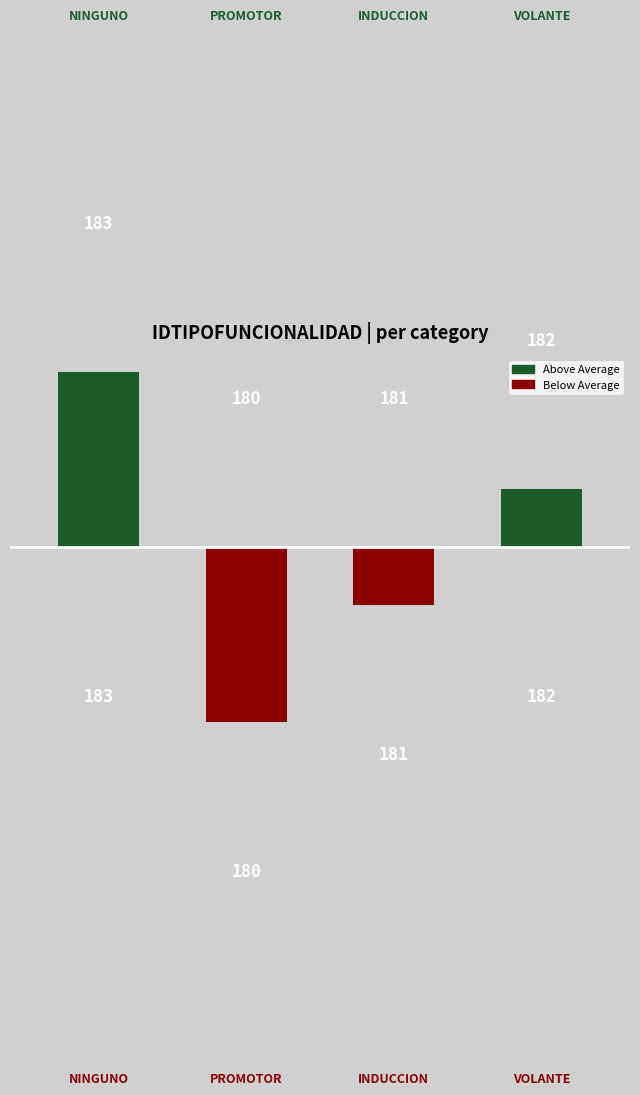

What is the difference between the second highest and second lowest values in the Above Average series?

0.5